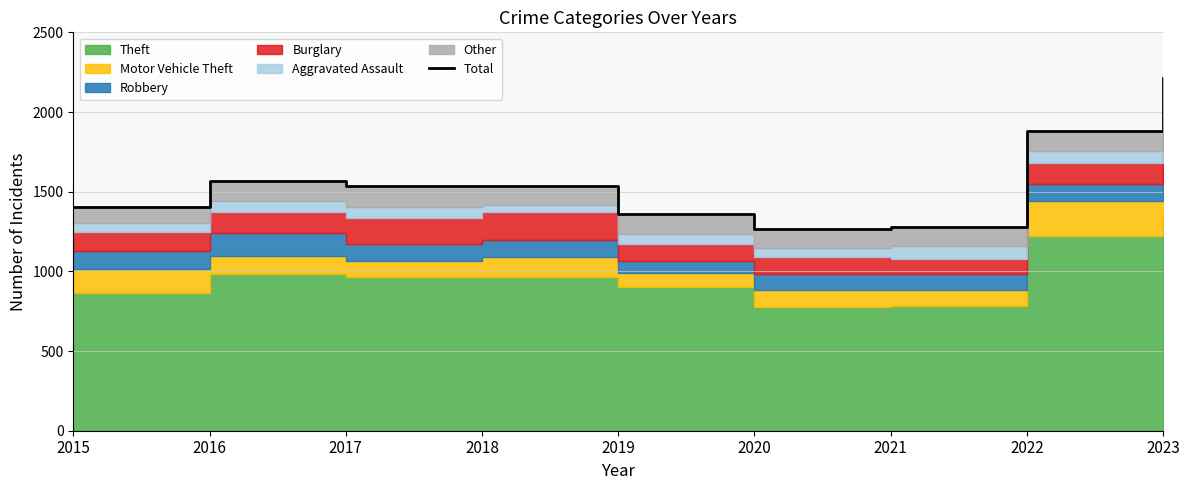

What is the difference between the maximum and second lowest values?

931